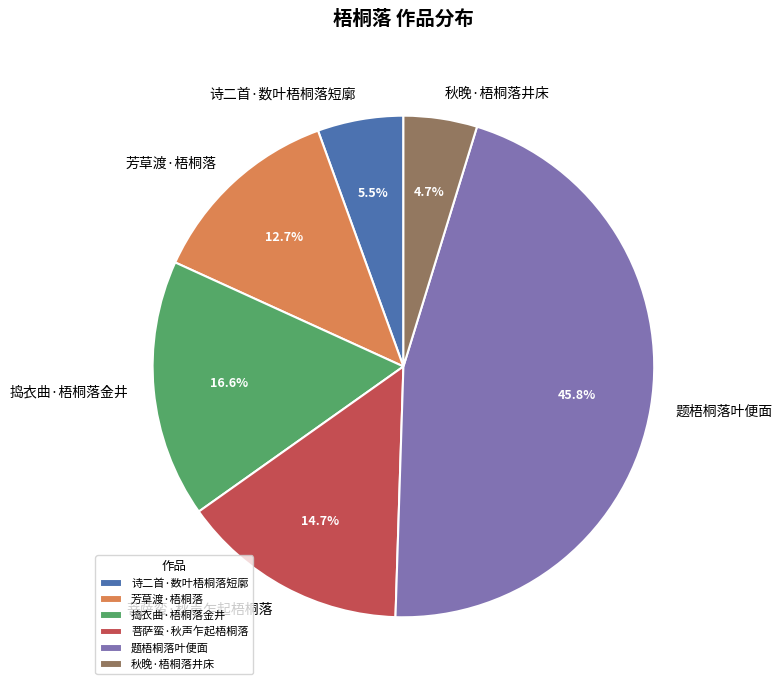

Which category has the smallest portion of the pie?

秋晚·梧桐落井床